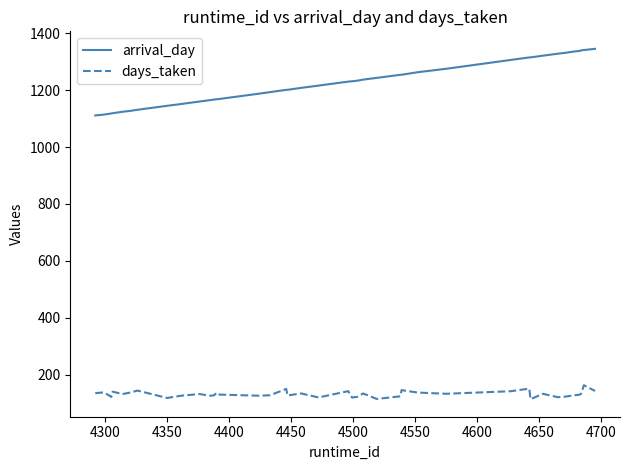

Rank the series by their maximum value, from lowest to highest.

days_taken, arrival_day